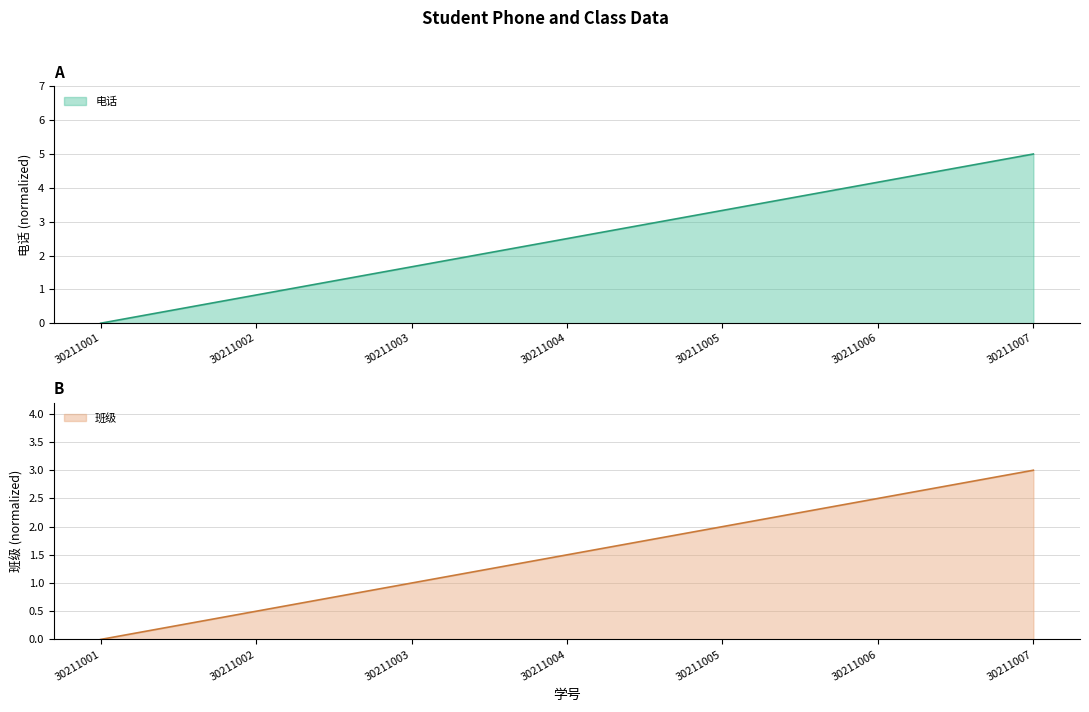

What is the sum of the 班级 values at 30211006 and 30211002?

3.0